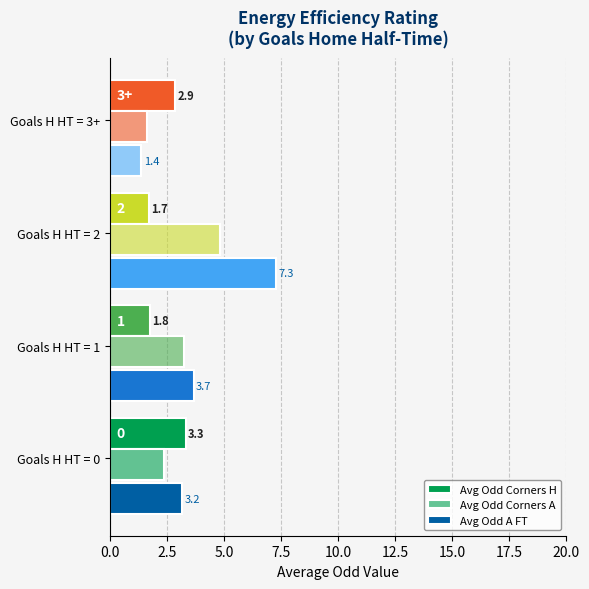

How many values in the Avg Odd A FT series are below 3?

1